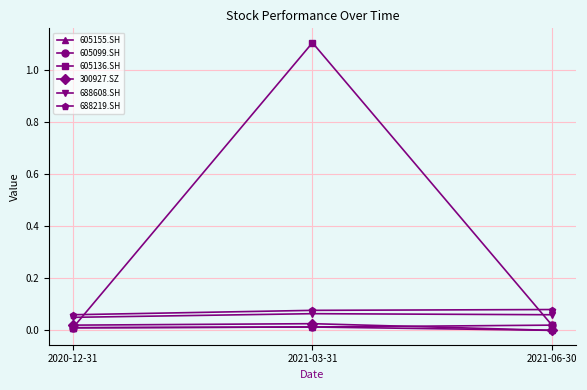

What is the label of the 1st point from the right?

2021-06-30